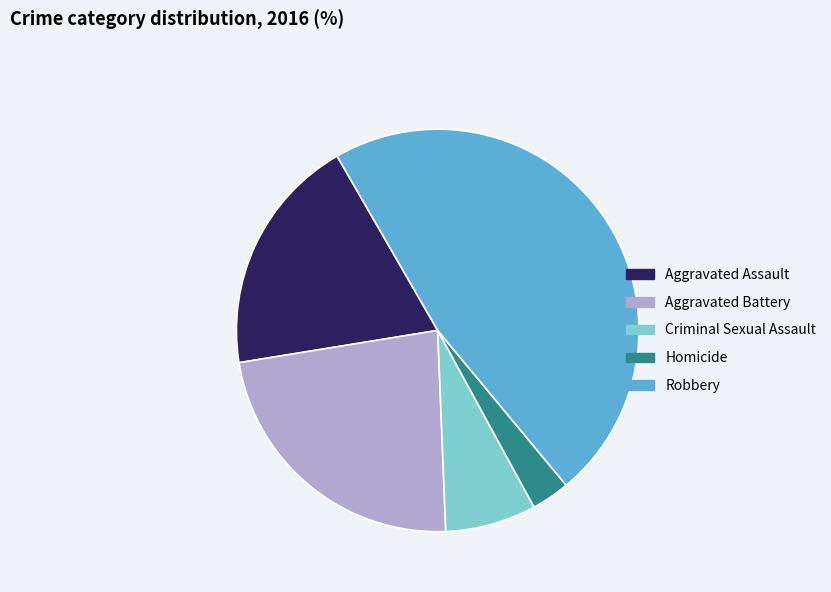

The Homicide slice represents 13% of the pie. True or false?

False